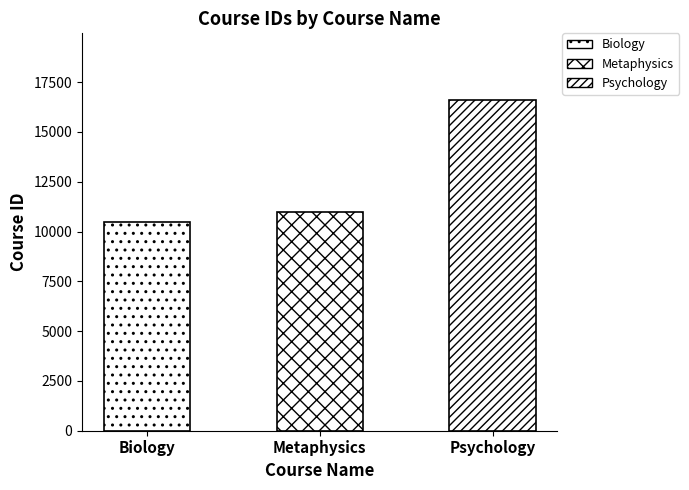

What position from the right is Biology?

3